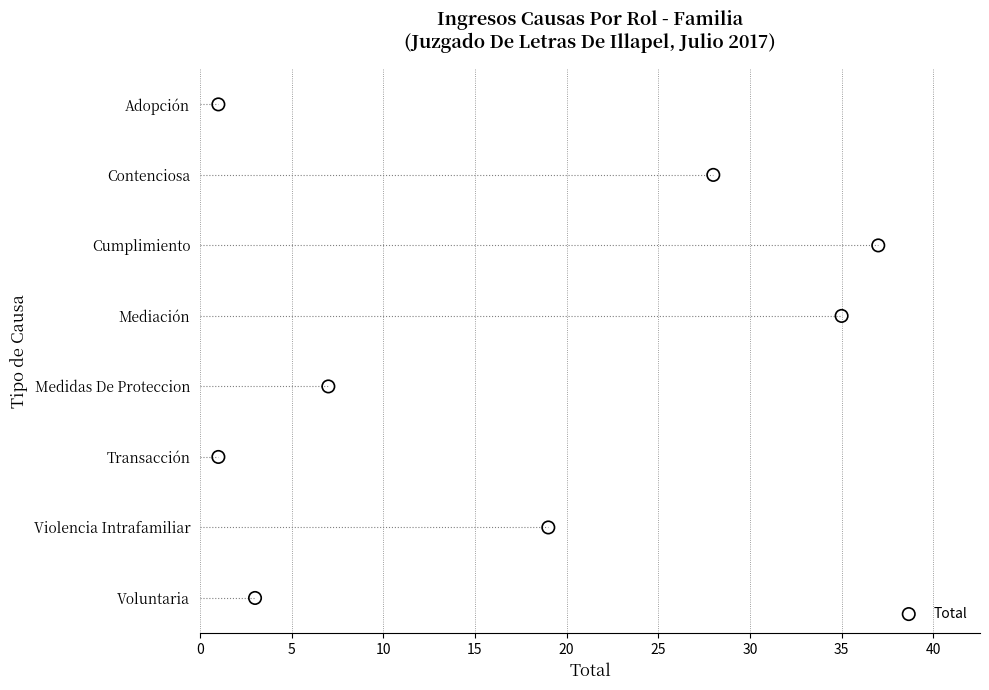

Between 20 and 0, which is larger?

20